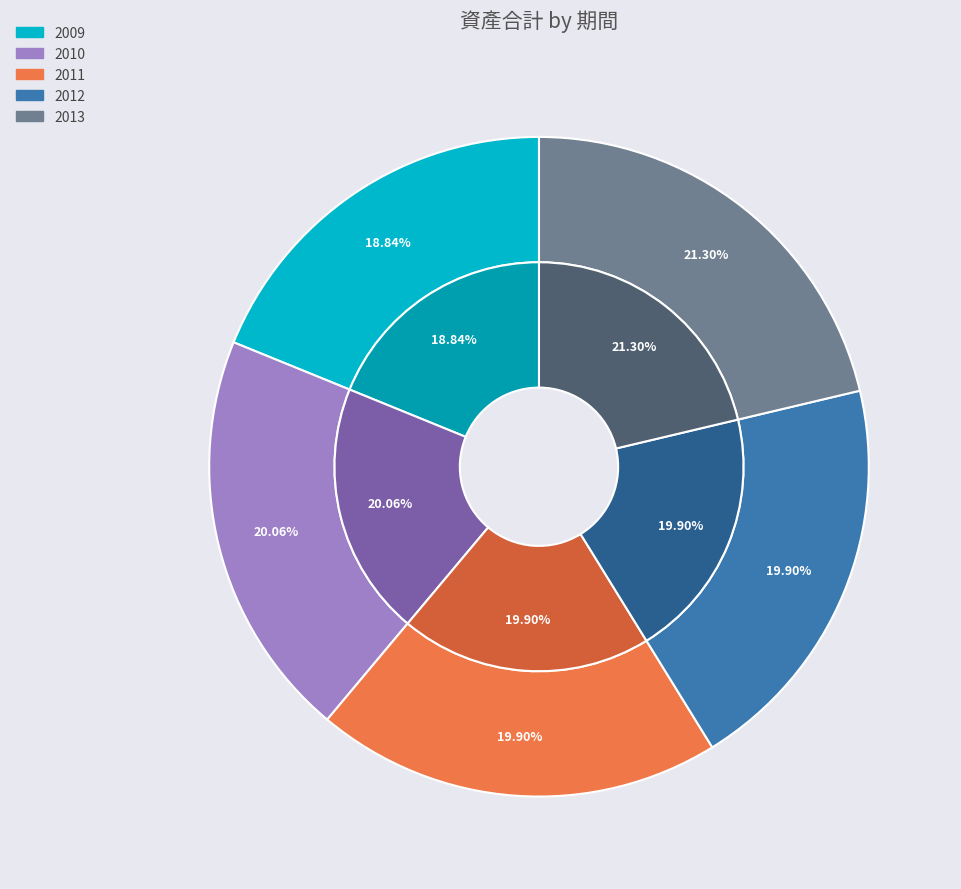

Is there a majority slice in this chart?

No